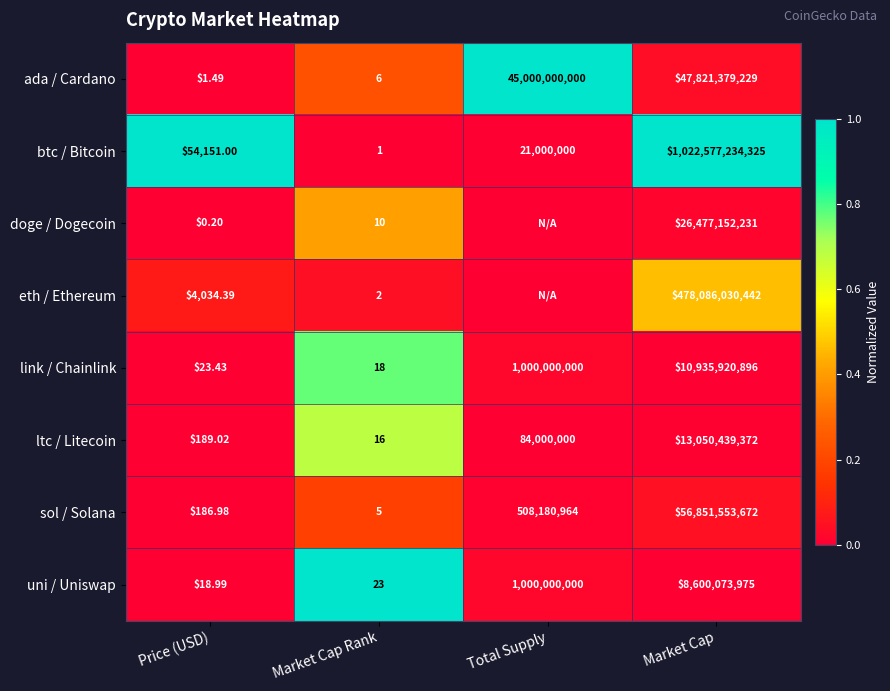

Which category has the lowest value in the sol / Solana series?

Market Cap Rank